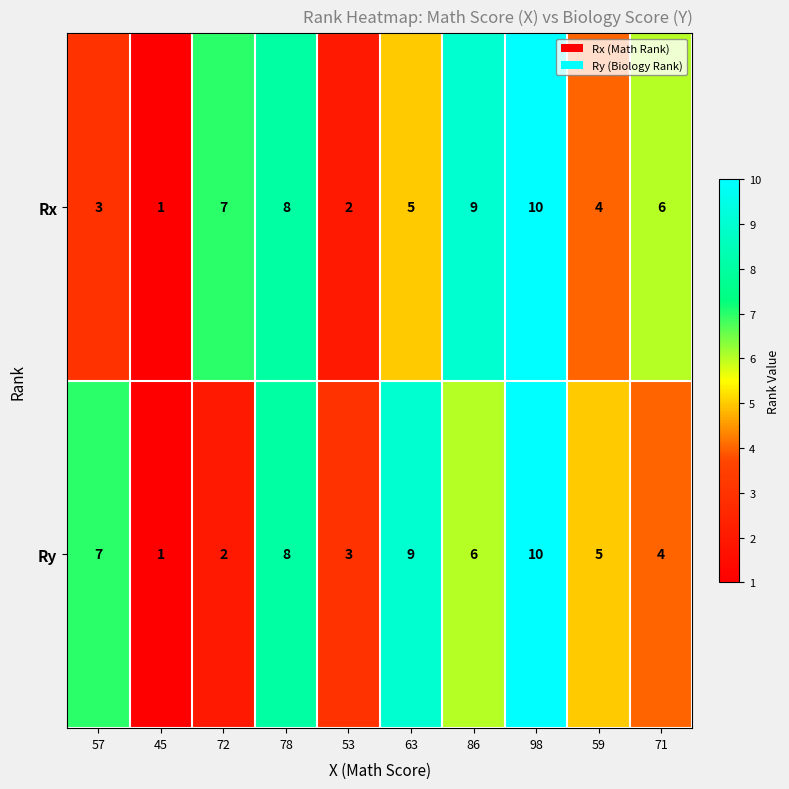

Count the Ry values in the range 3 to 8.

6